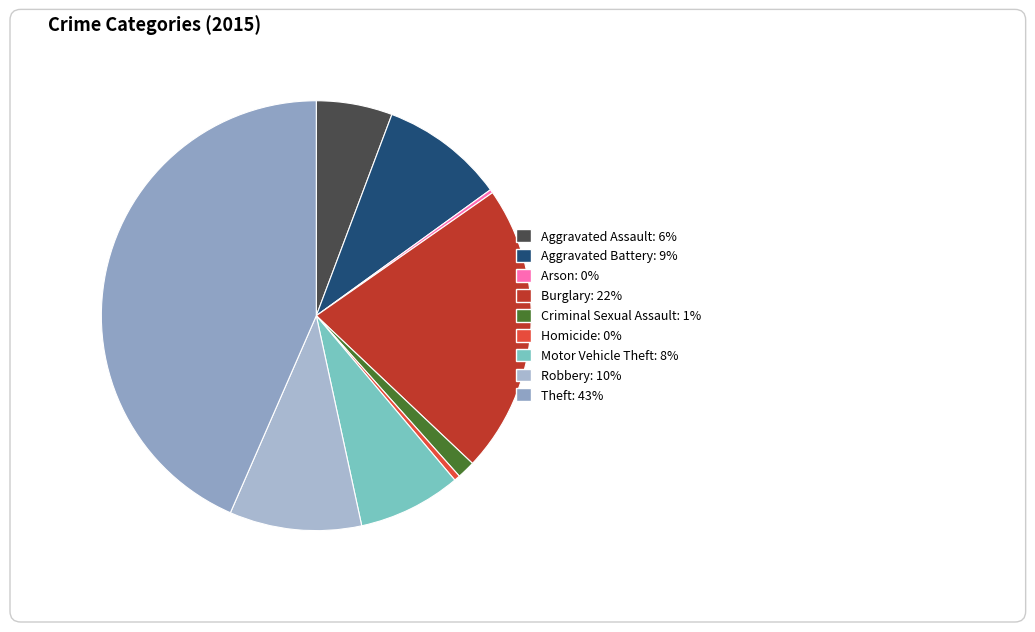

To the nearest percent, what is the combined percentage of Arson and Motor Vehicle Theft?

8%